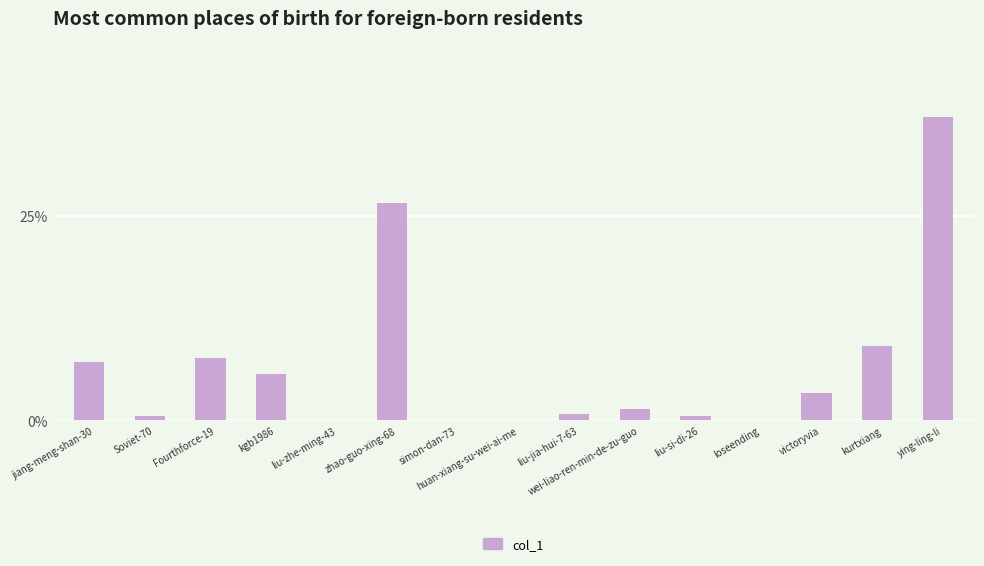

Between ying-ling-li and simon-dan-73, which is larger?

ying-ling-li